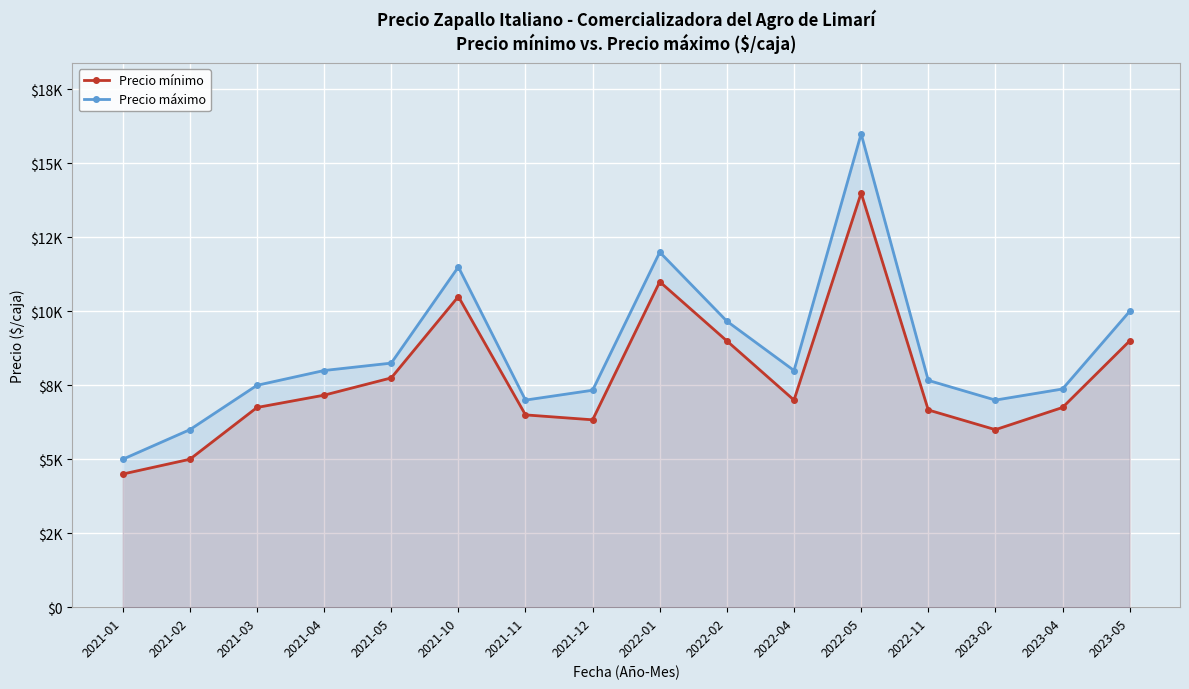

True or false: Precio máximo and Precio mínimo intersect in this chart.

False